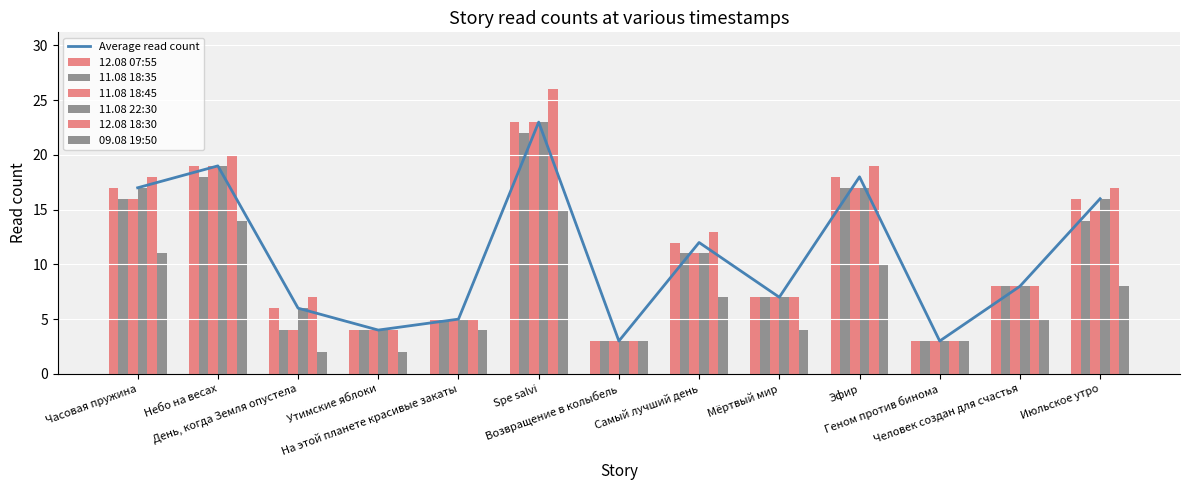

Is it true that 12.08 07:55 equals 6 at День, когда Земля опустела?

True